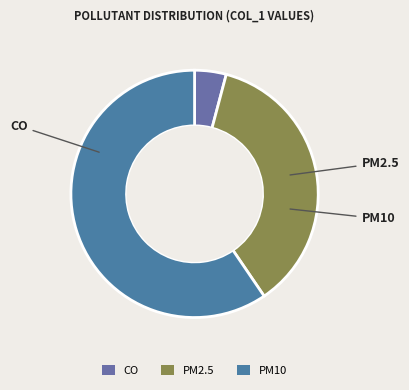

How many slices are in this pie chart?

3